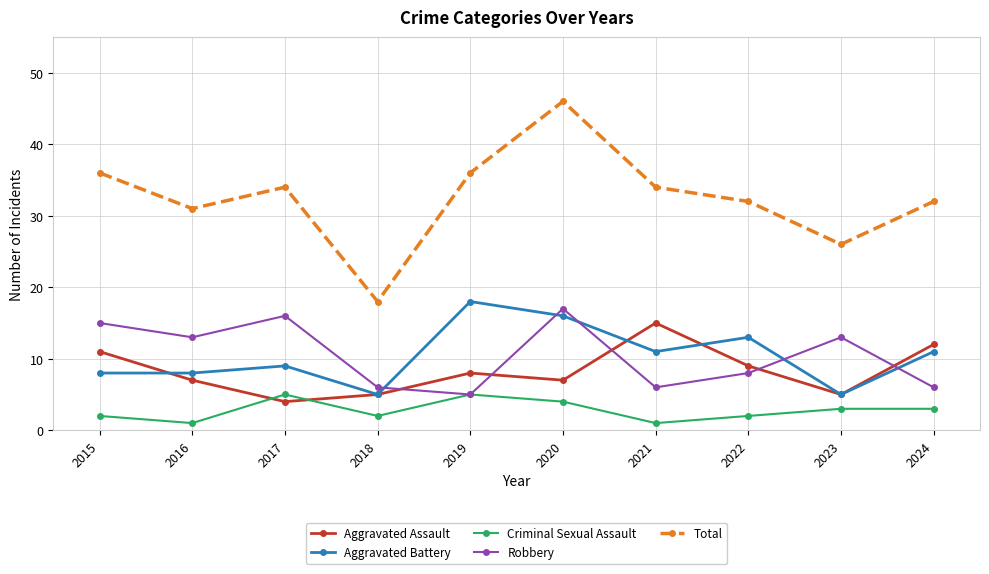

Is the value of Aggravated Battery at 2020 greater than the value of Total at 2023?

No